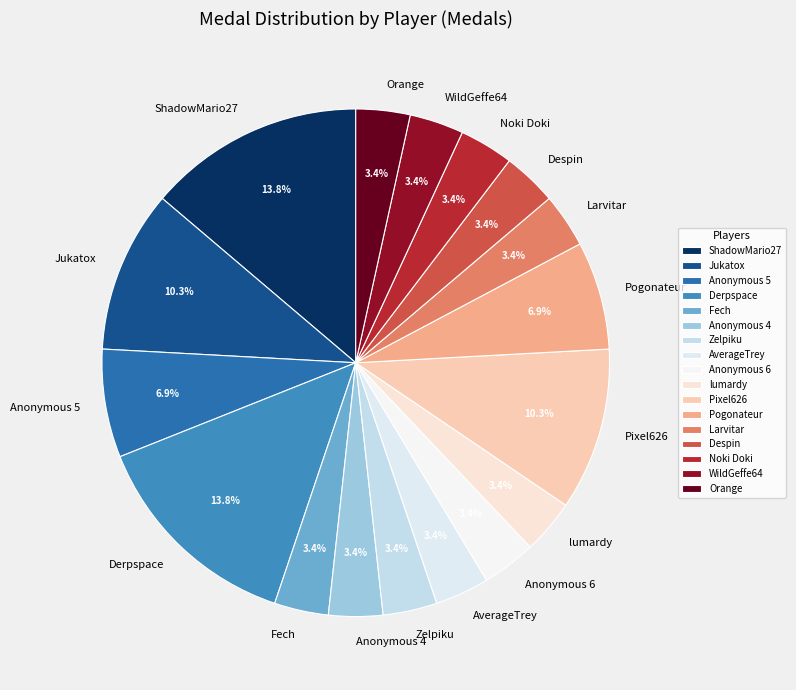

To the nearest percent, what is the difference between the Anonymous 5 and ShadowMario27 slice percentages?

7%